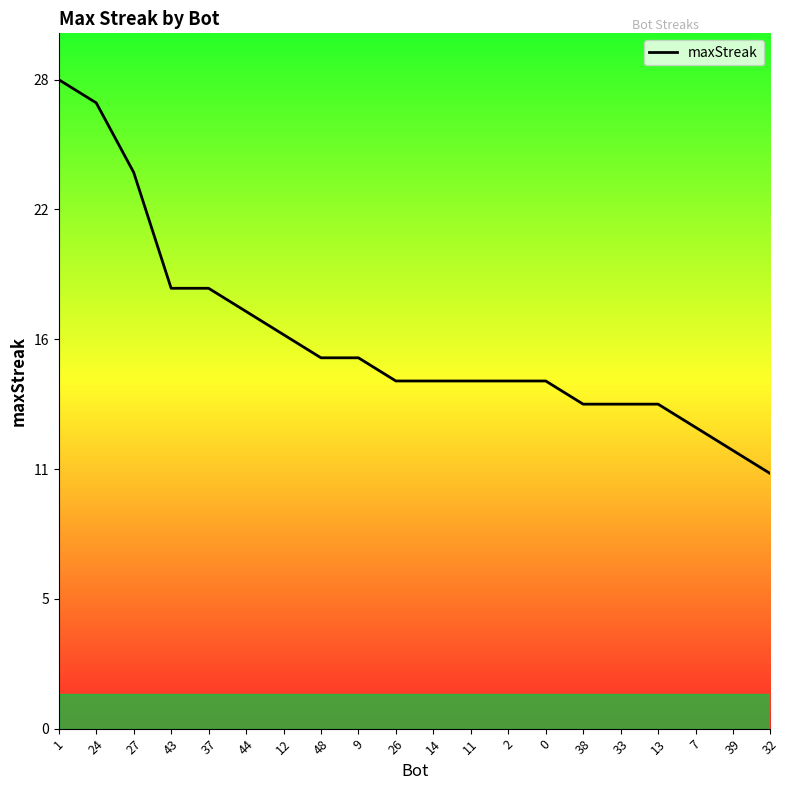

Does the chart have visible grid lines?

No